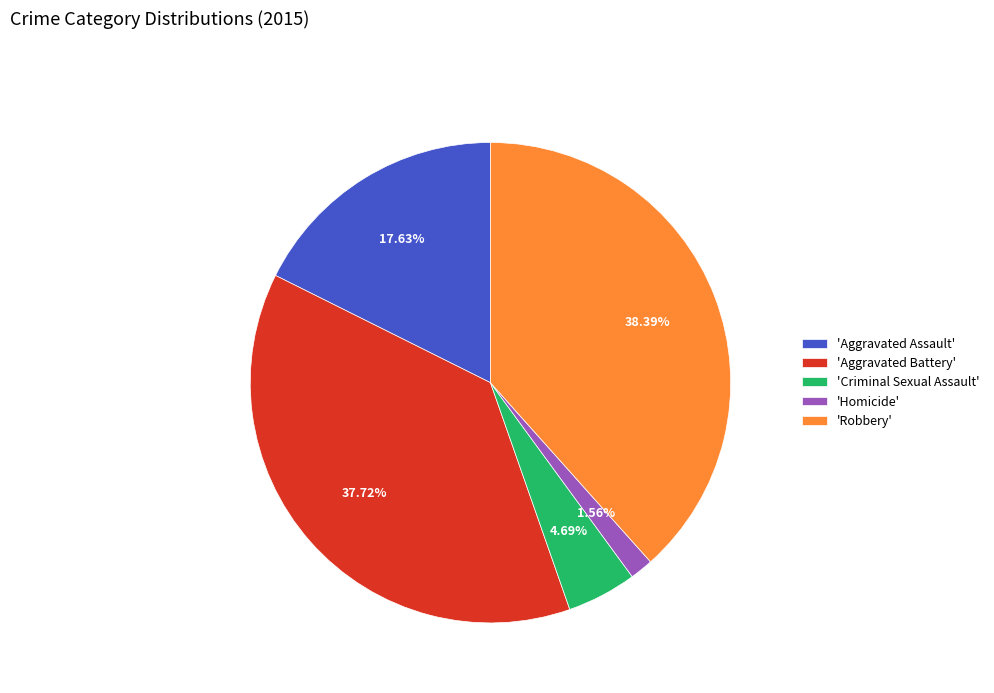

Approximately how many times larger is the value at 'Robbery' compared to 'Criminal Sexual Assault'?

8.2